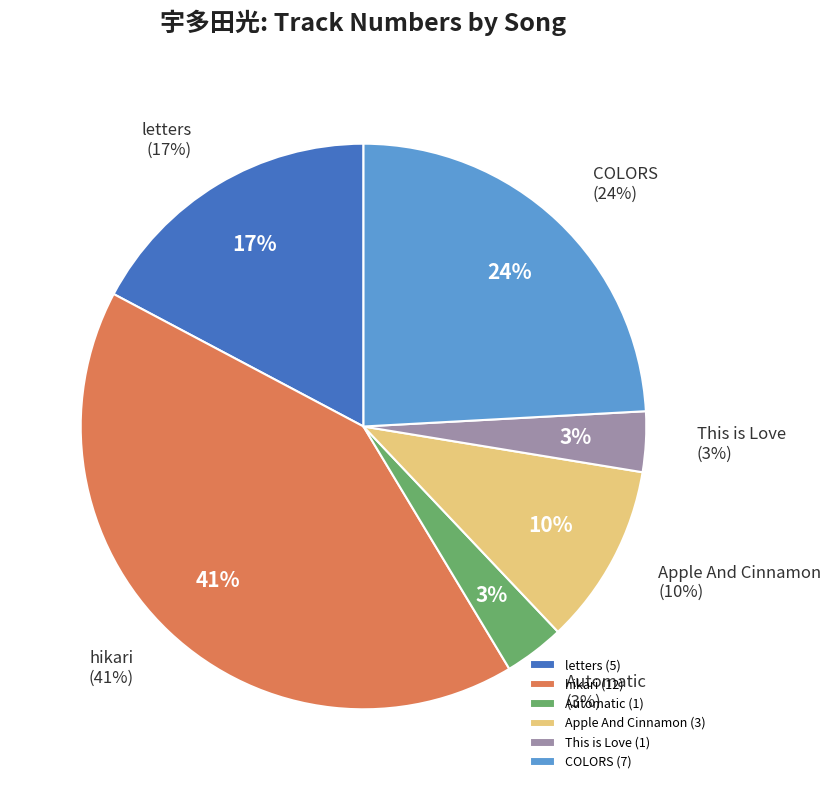

To the nearest percent, what percentage of the pie is Apple And Cinnamon?

10%